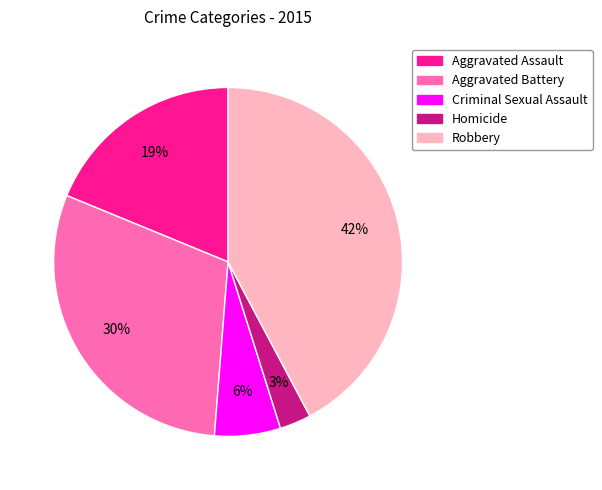

Count the number of slices in the pie.

5